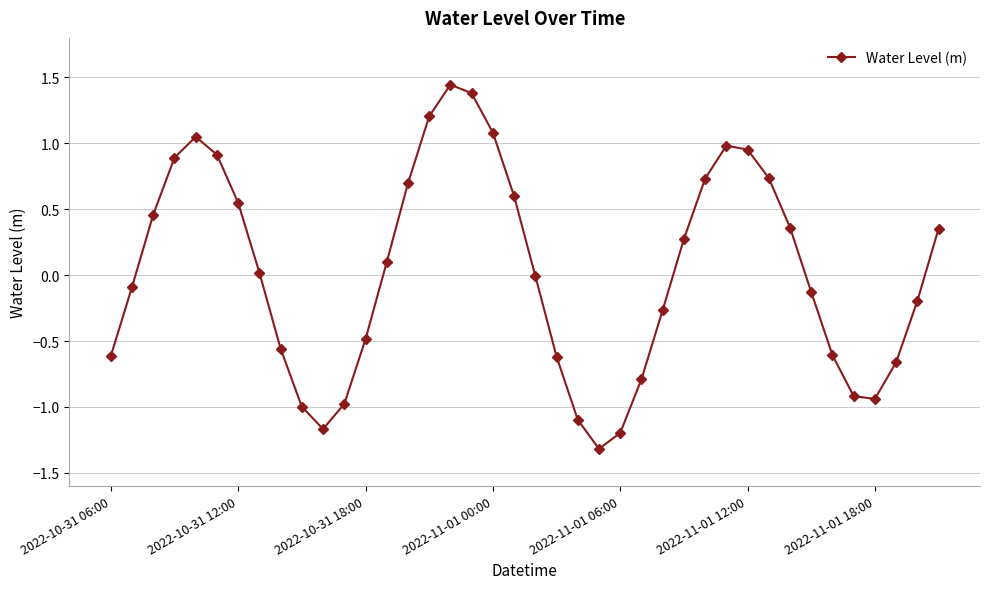

How many interior local peaks (higher than both neighbors) does the data have?

3